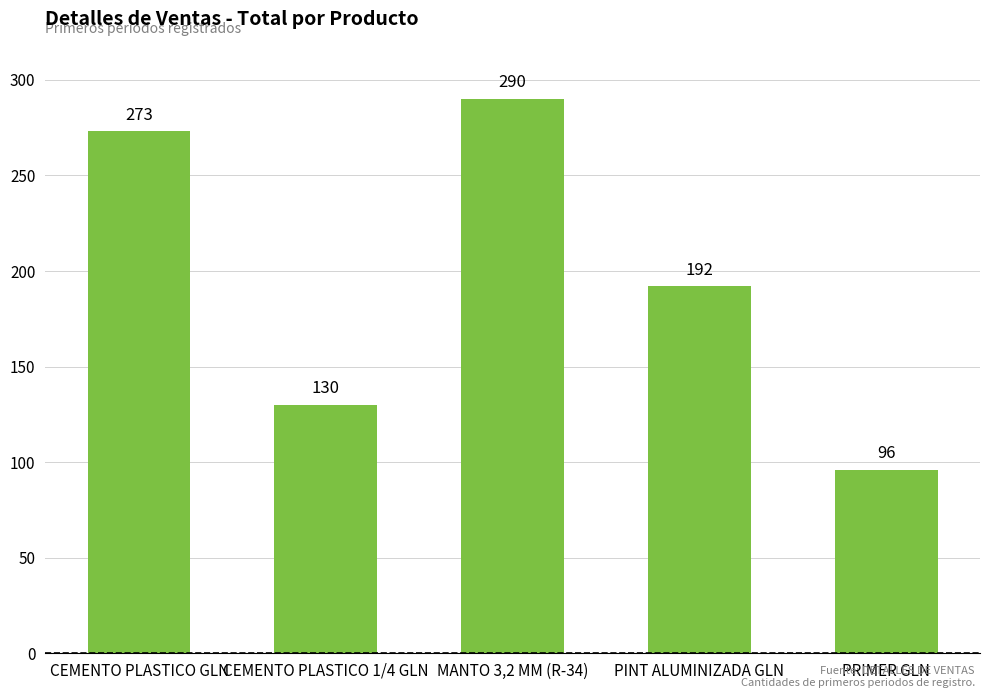

At which label is the value closest to 193?

PINT ALUMINIZADA GLN